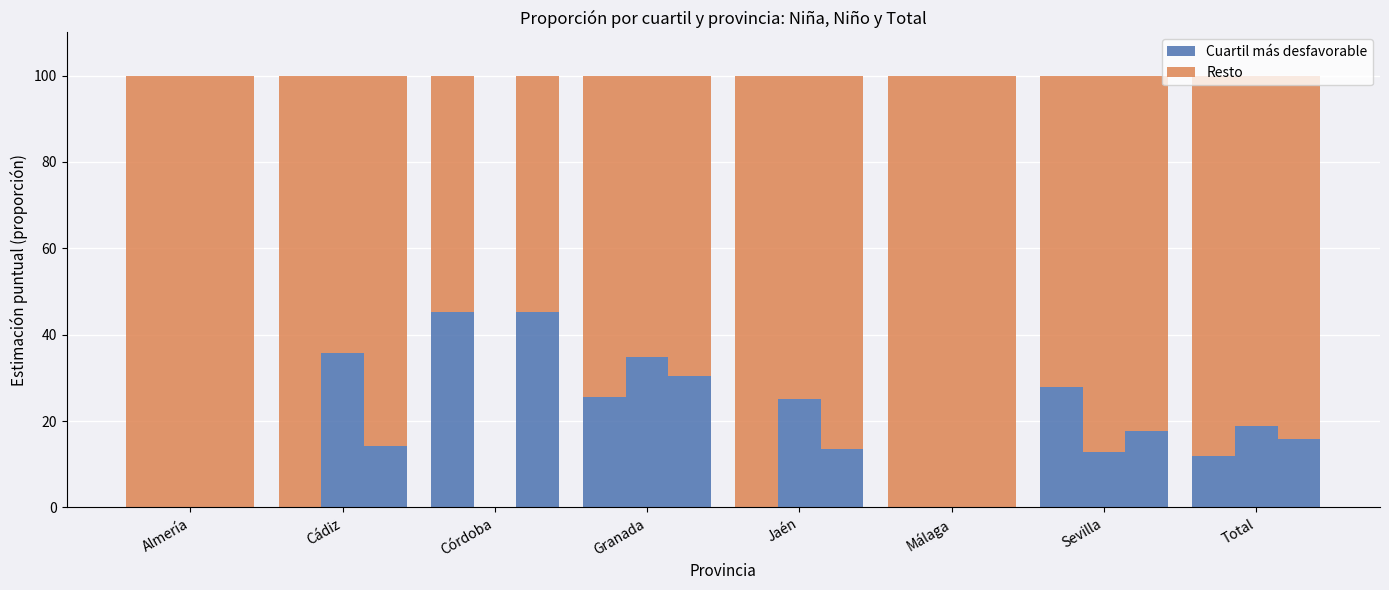

How many data points does each series have?

8